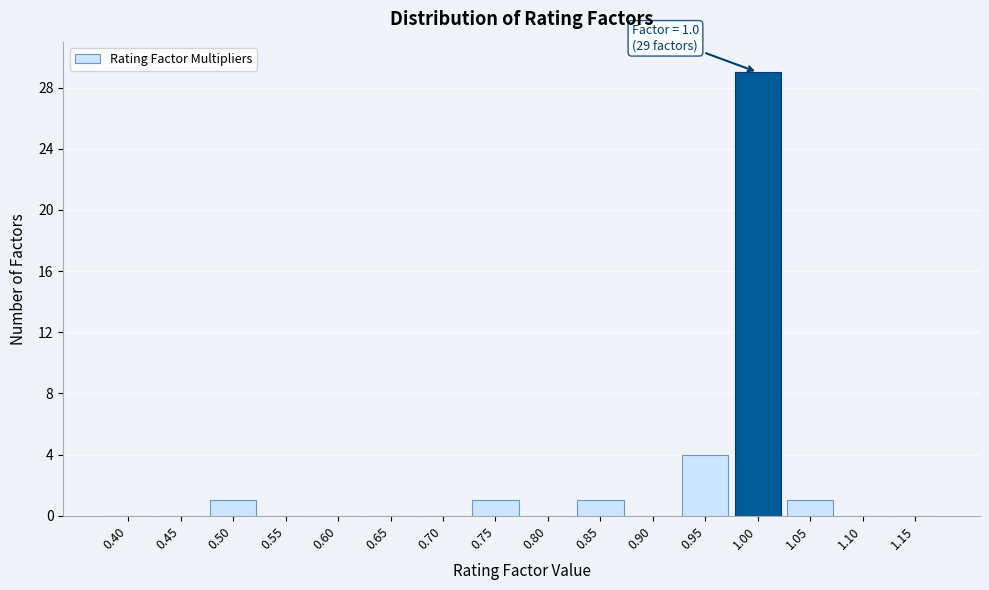

Reading left to right, list all the values displayed in this chart.

0.40=0	0.45=0	0.50=1	0.55=0	0.60=0	0.65=0	0.70=0	0.75=1	0.80=0	0.85=1	0.90=0	0.95=4	1.00=29	1.05=1	1.10=0	1.15=0